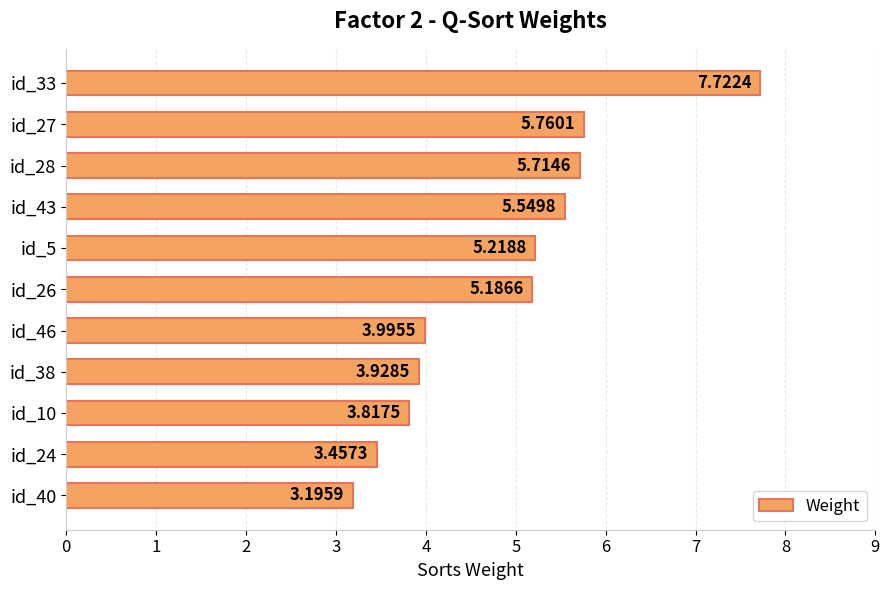

Approximately how many times larger is the value at id_28 compared to id_10?

1.5